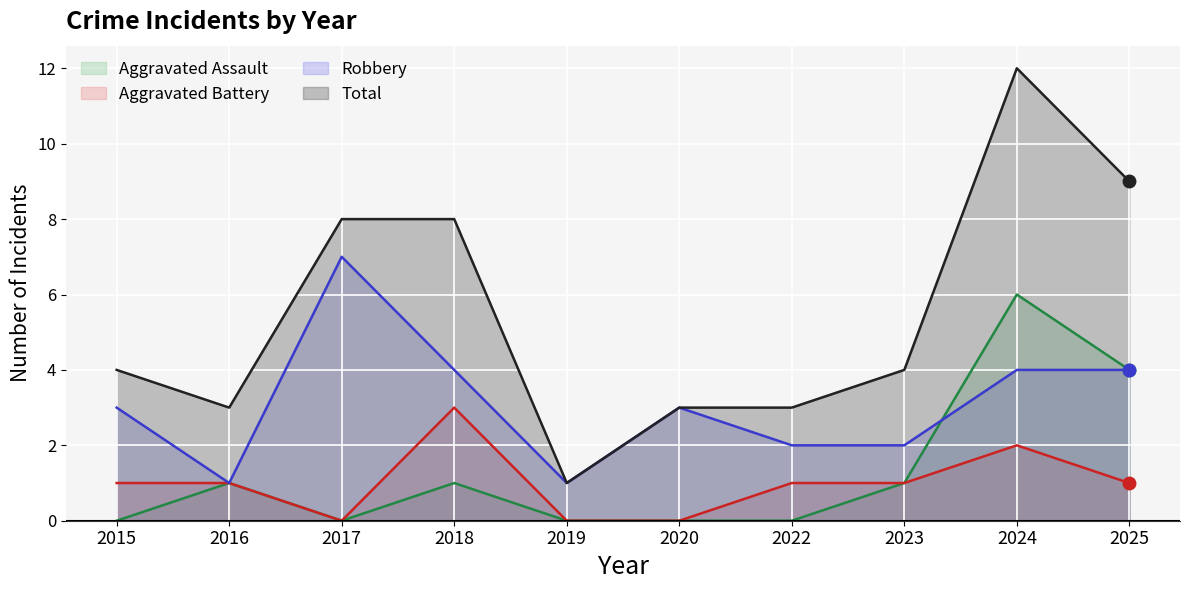

Which series has the largest total across all categories?

Total